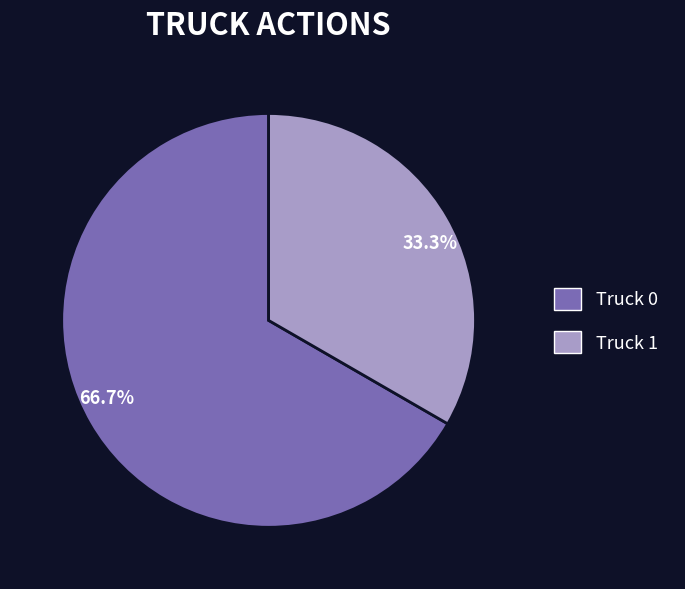

Which slice represents more than half of the pie?

Truck 0